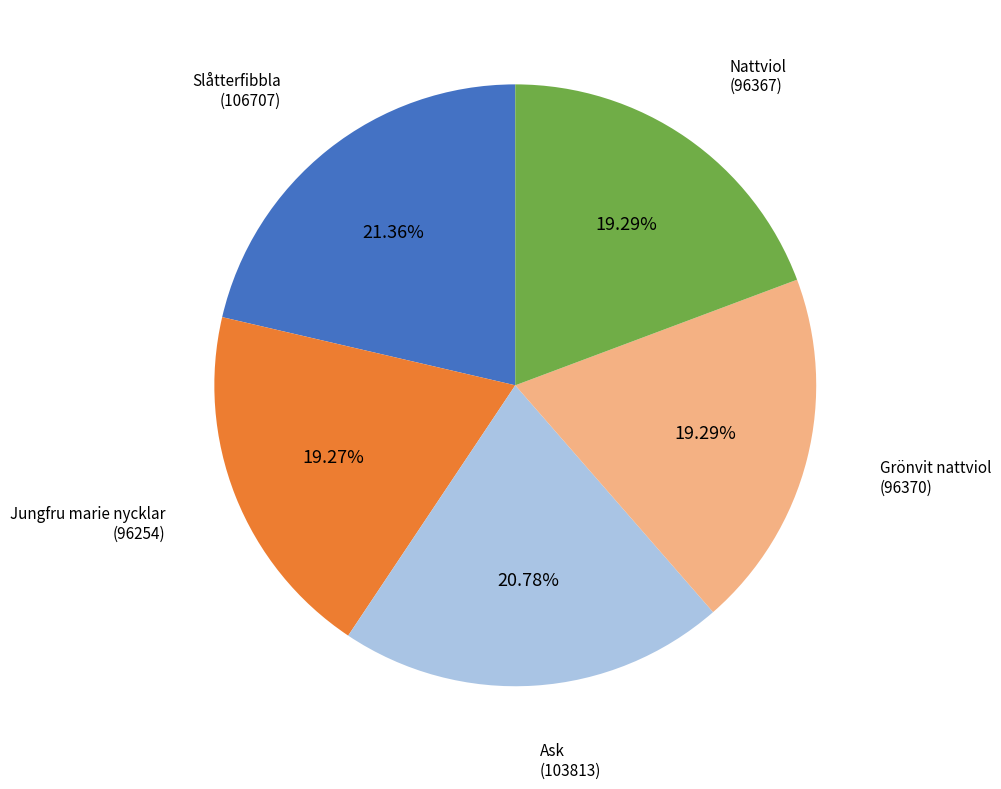

Between Ask (103813) and Jungfru marie nycklar (96254), which is larger?

Ask (103813)